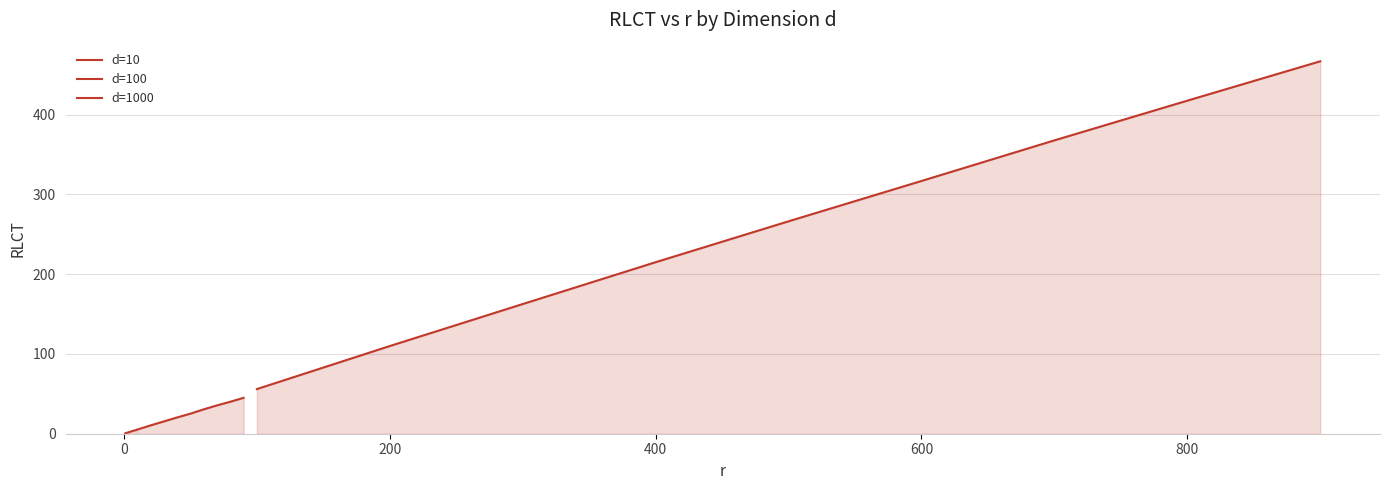

True or false: d=100 and d=10 intersect in this chart.

False